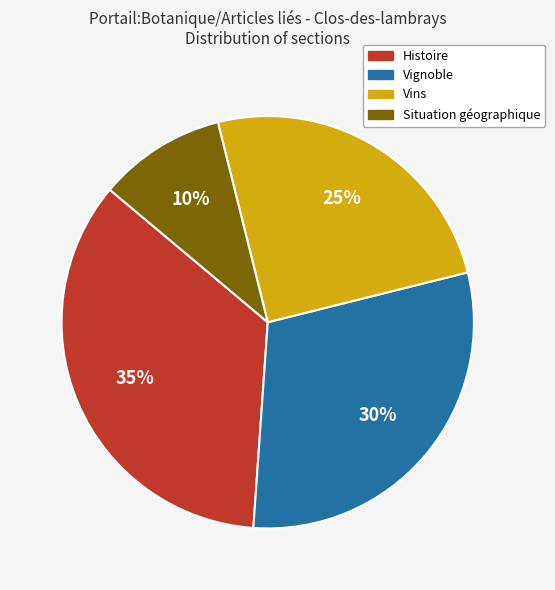

The Situation géographique slice represents 23% of the pie. True or false?

False